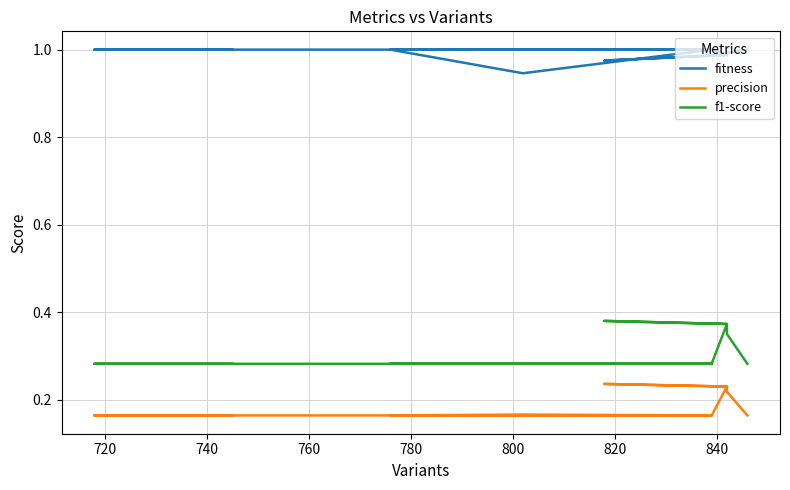

Which series has the largest range (max minus min)?

f1-score